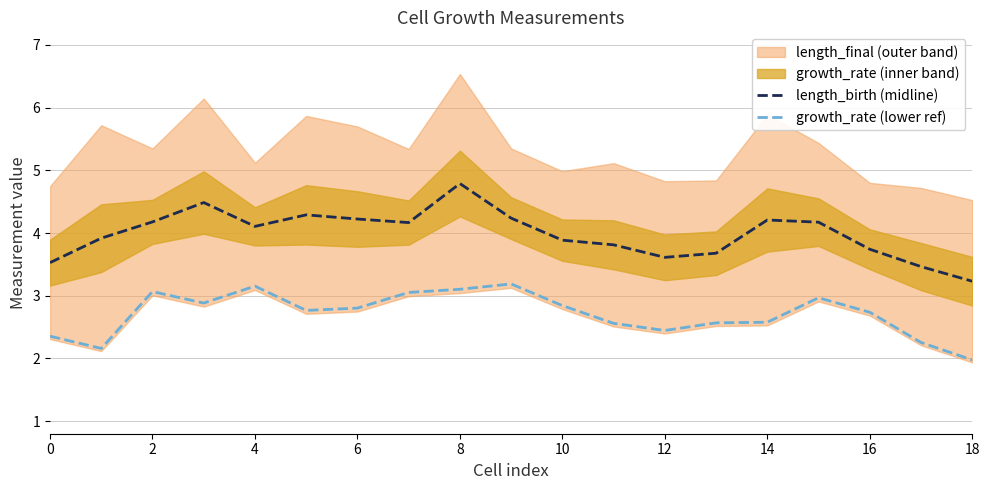

In length_birth (midline), how many points are lower than both neighbors (excluding endpoints)?

3